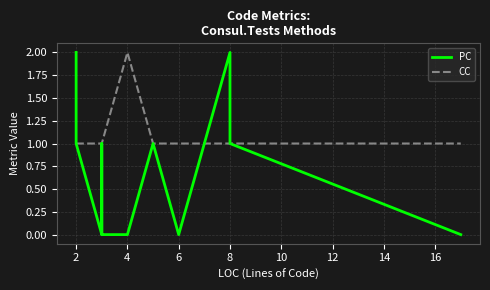

What are all the series names shown in the legend?

PC, CC